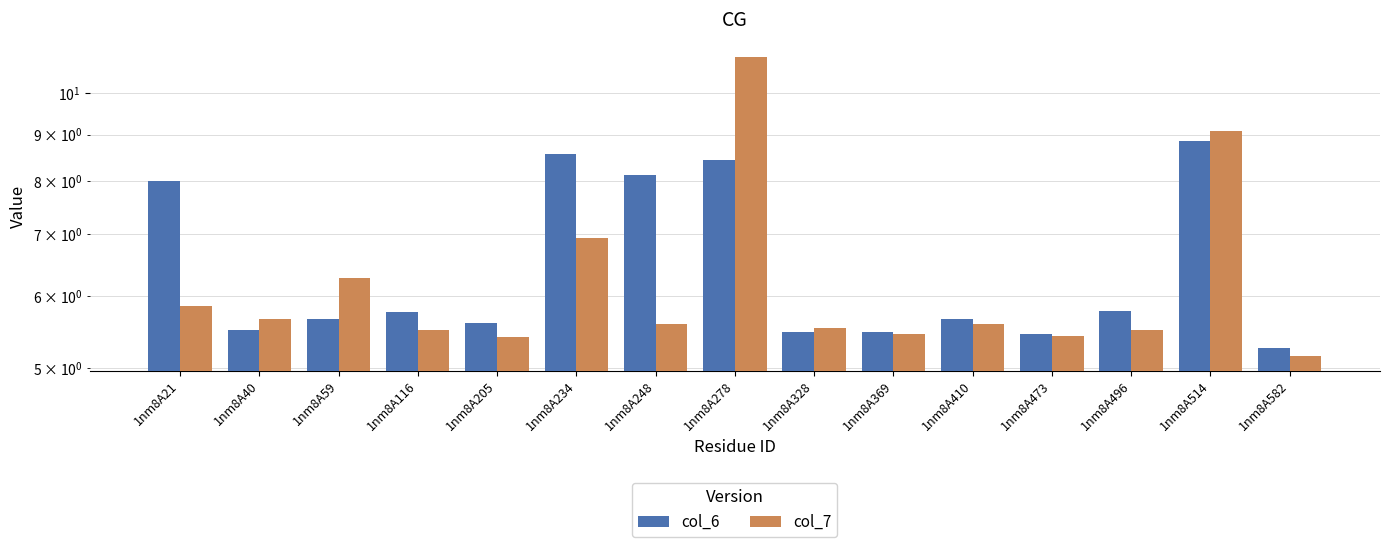

How many bars are there in total?

30